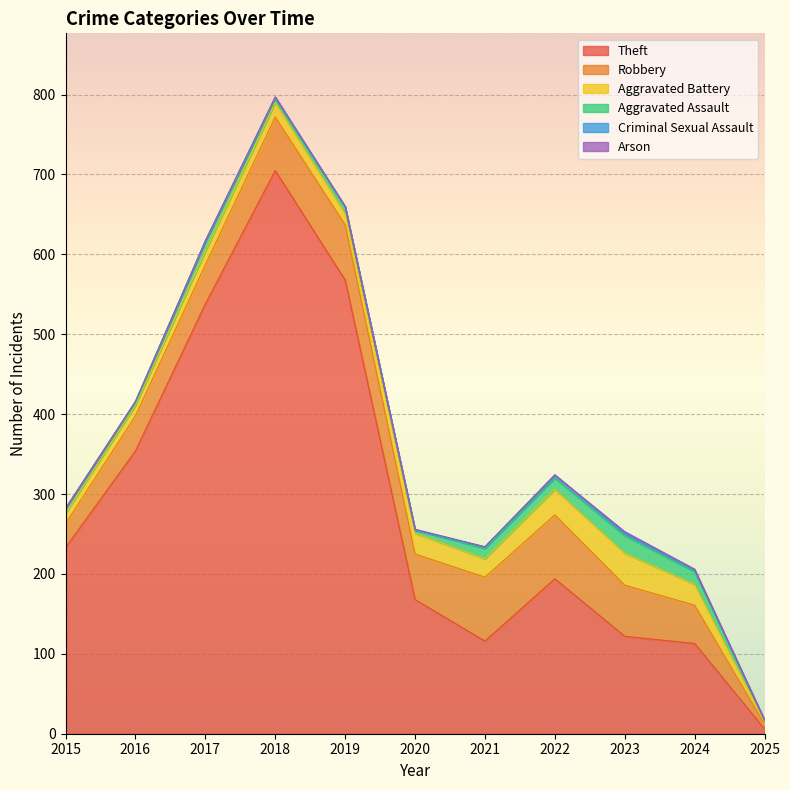

What is the maximum value for Aggravated Battery?

40